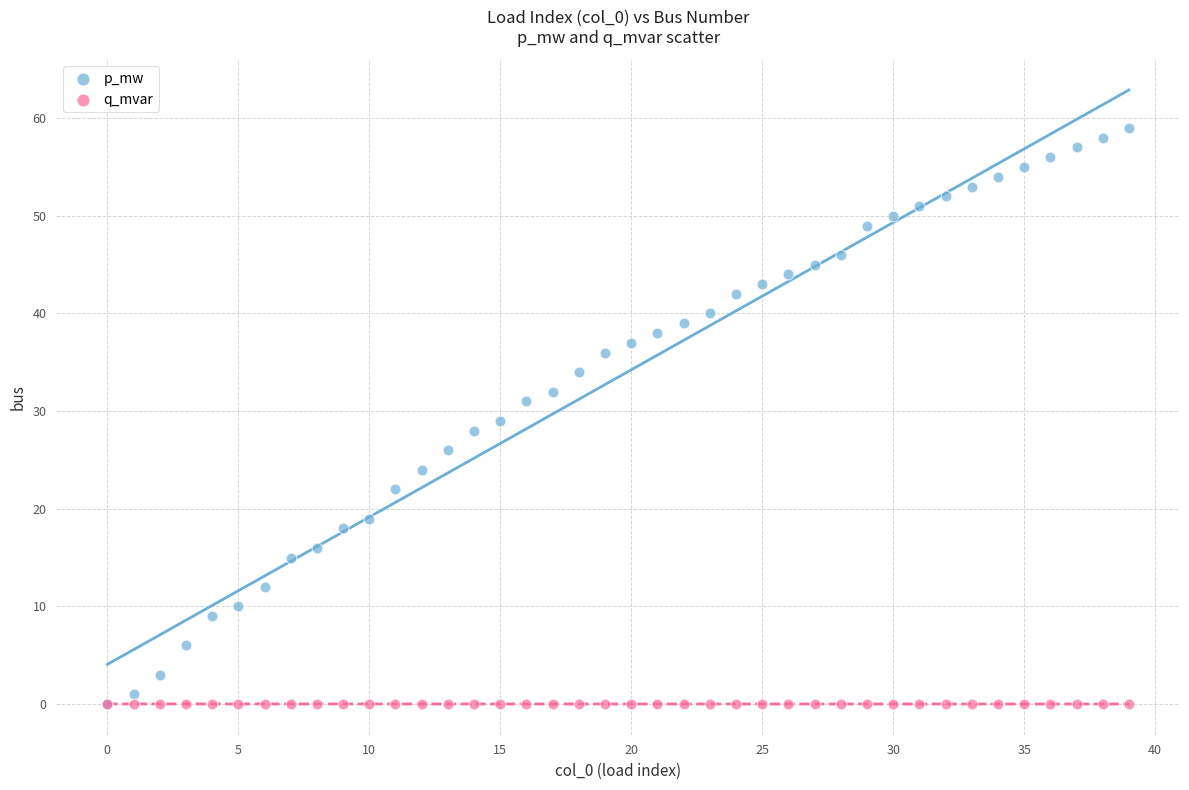

What are all the series names shown in the legend?

p_mw, q_mvar